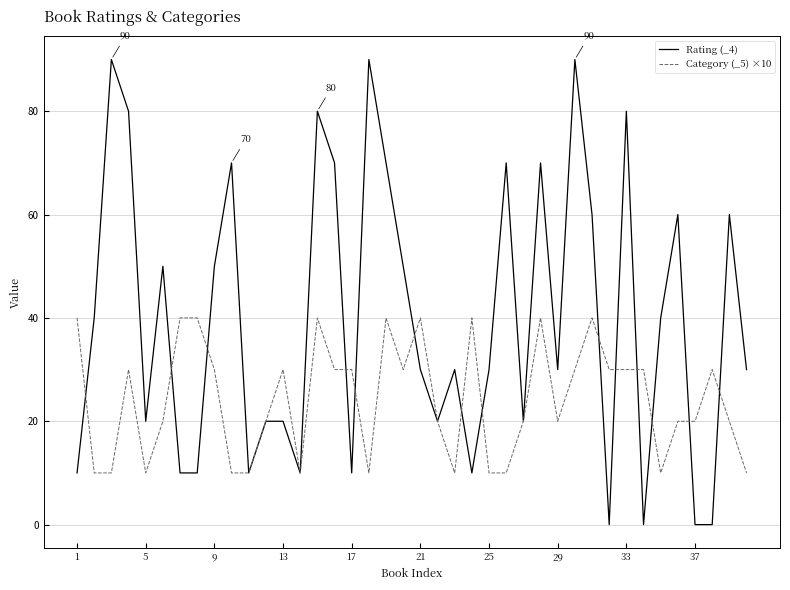

Rank the series by their maximum value, from lowest to highest.

Category (_5) ×10, Rating (_4)